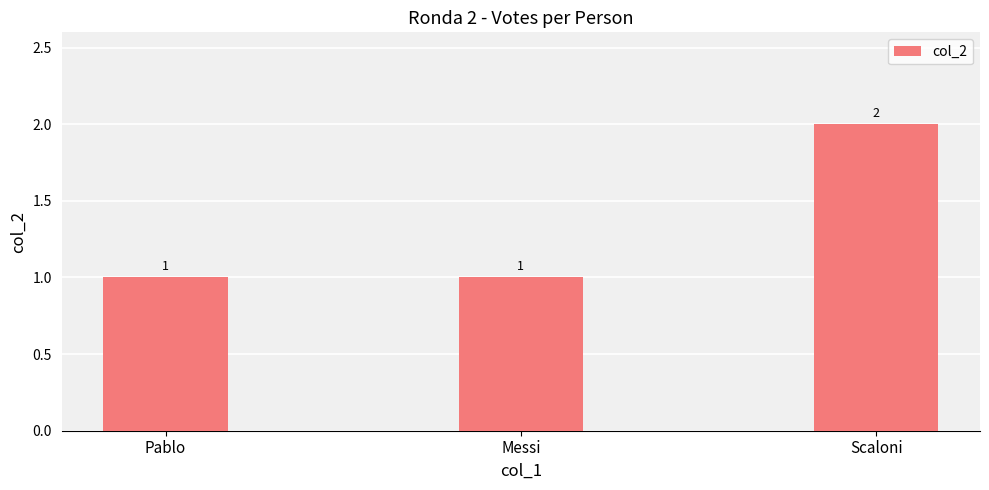

Approximately how many times larger is the value at Scaloni compared to Messi?

2.0